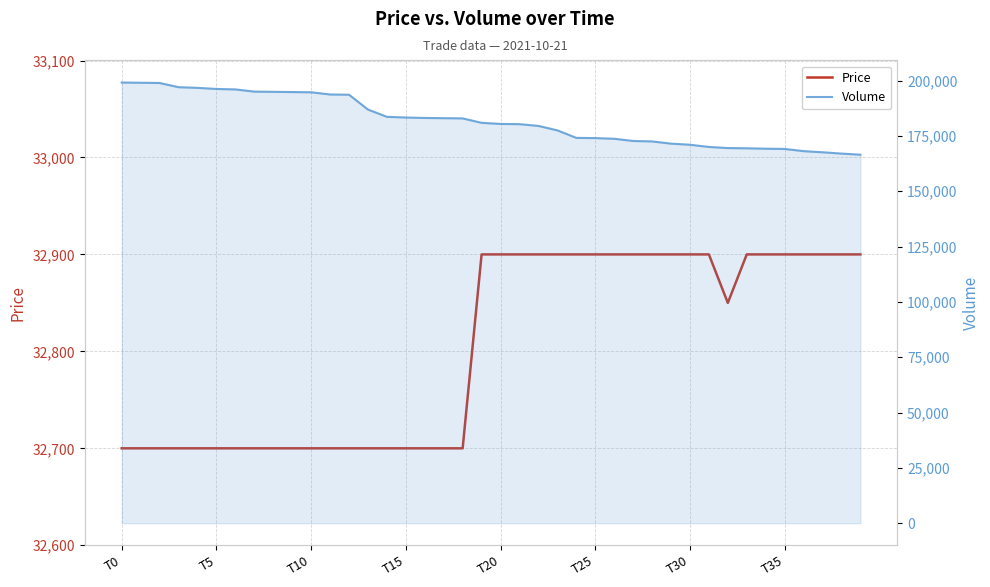

Which series has the largest total across all categories?

Volume